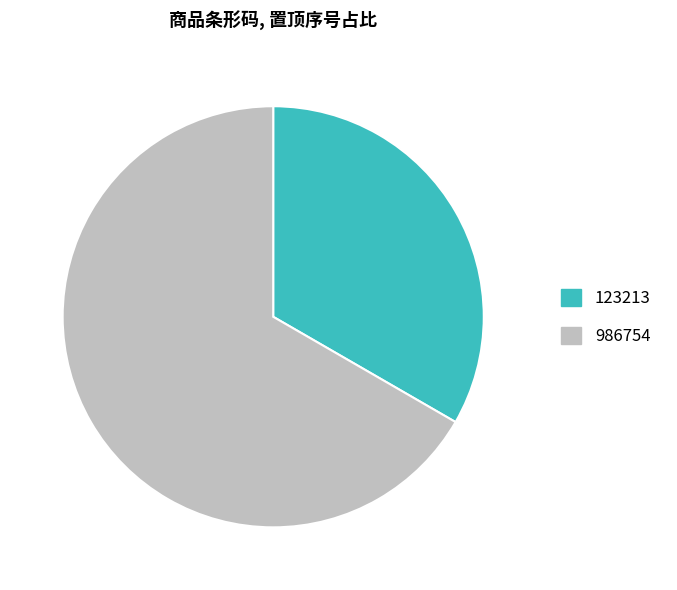

Rank the categories by value from highest to lowest.

986754, 123213